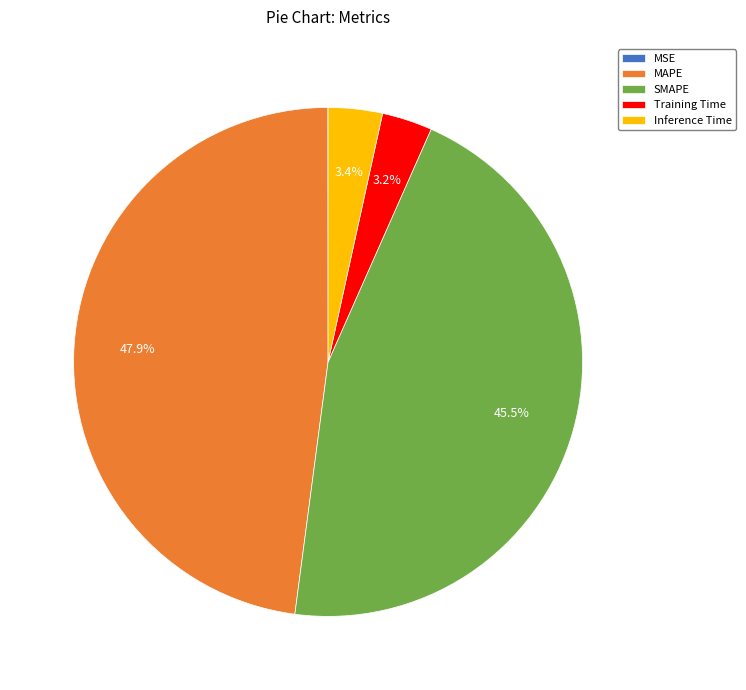

Which slice is the largest?

MAPE